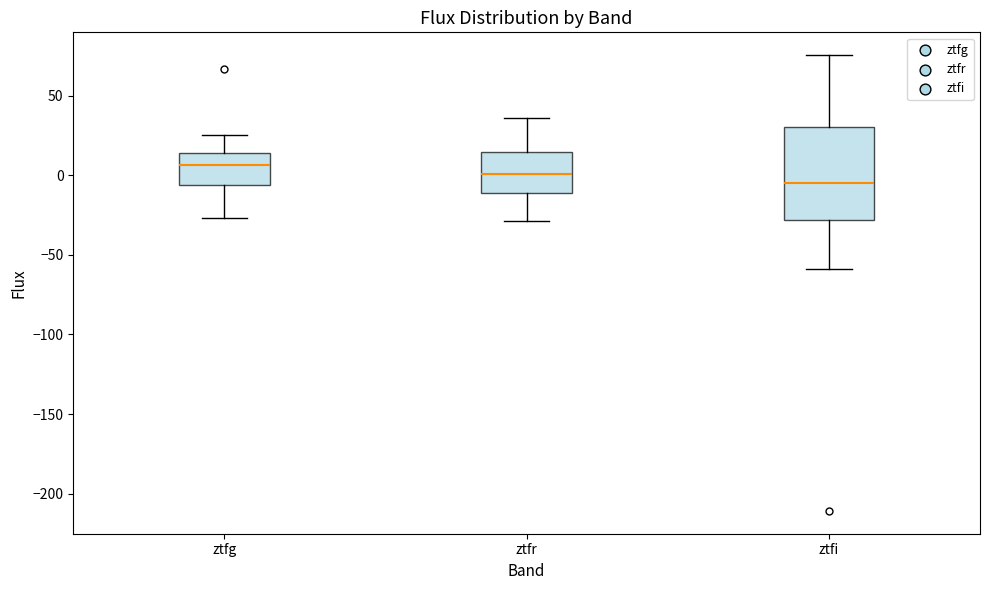

Comparing the boxes themselves (not the whiskers), which one is the tallest?

ztfi